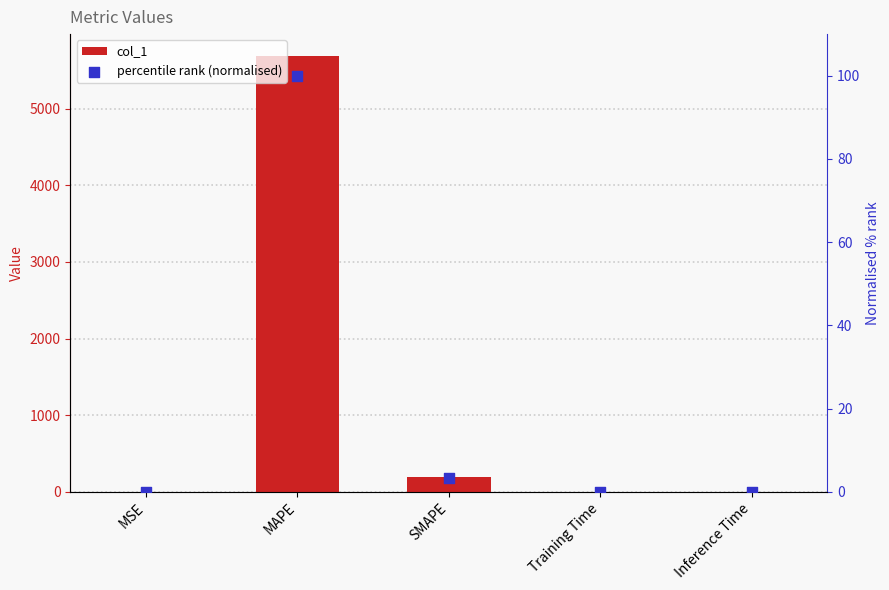

What are all the series names shown in the legend?

col_1, percentile rank (normalised)